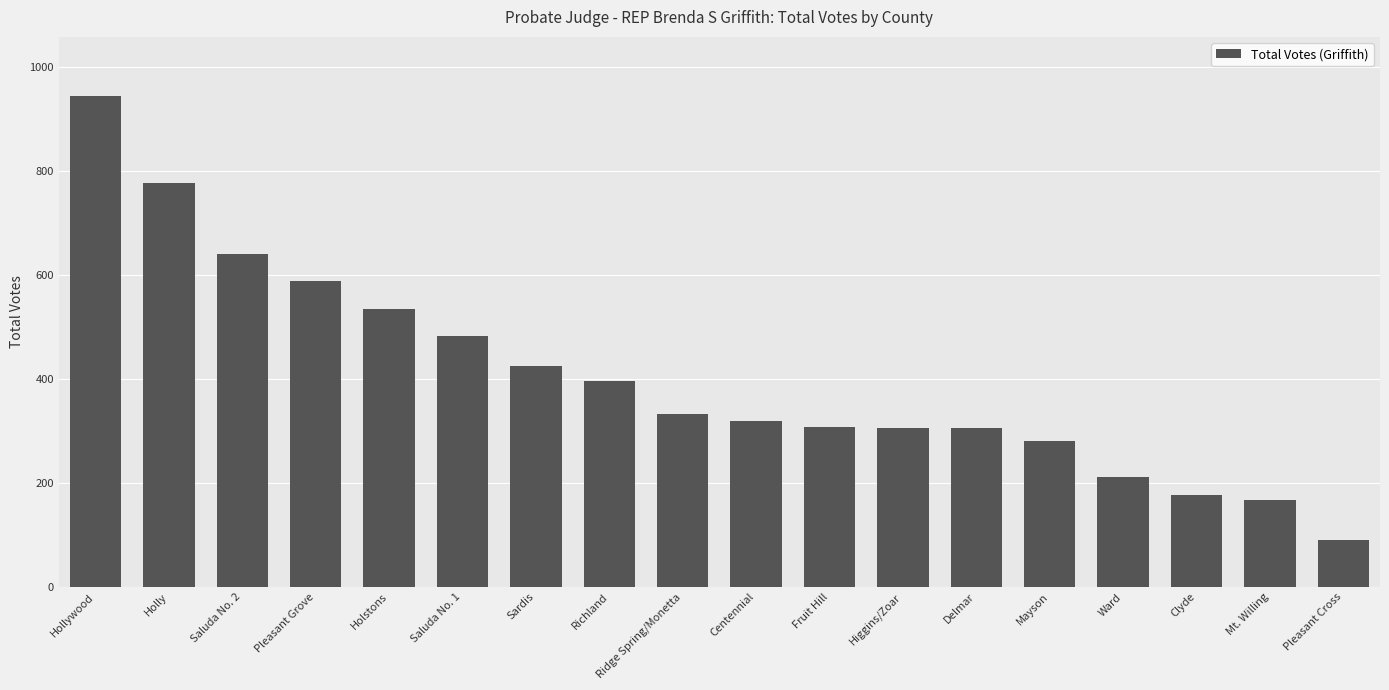

The value at Delmar is 306. True or false?

True